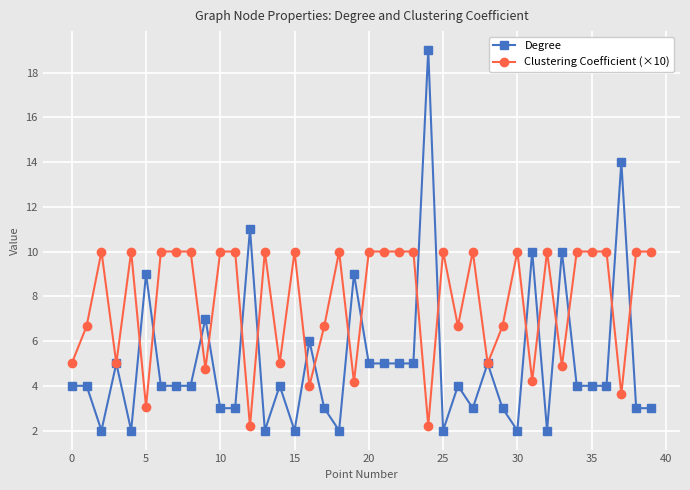

What is the smallest value displayed?

2.0